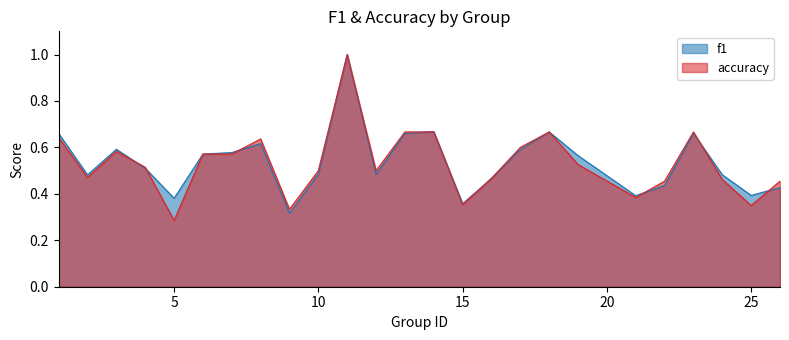

Does the chart display data point markers on the line(s)?

No